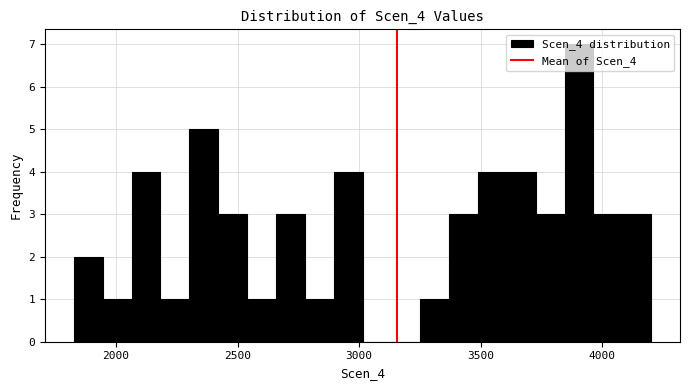

Read against the x-axis, roughly where is the centre of the tallest bar?

3900